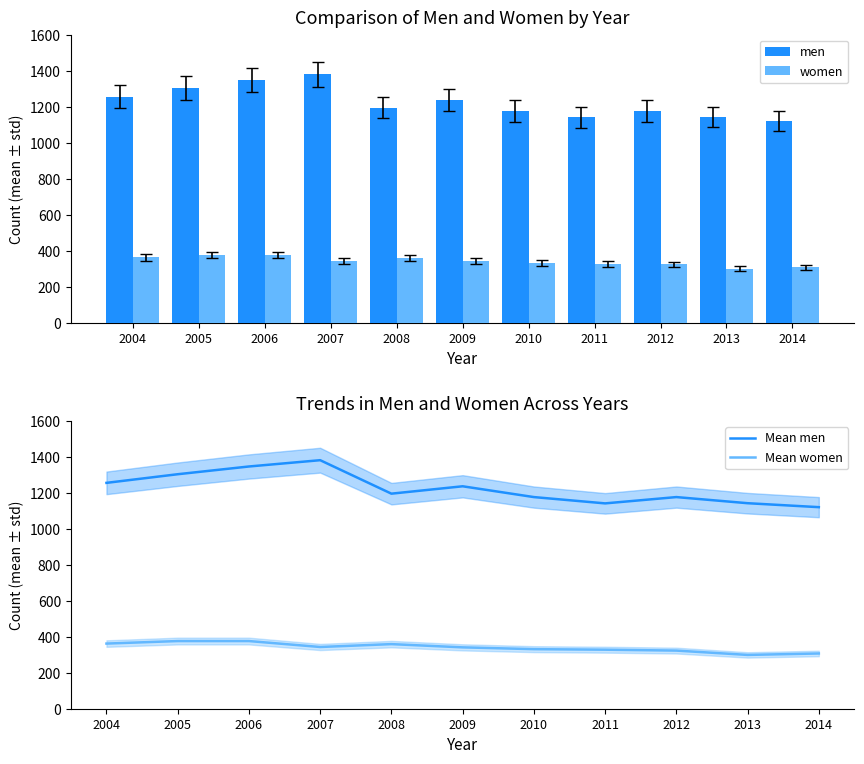

What is the average value of the Mean men series?

1225